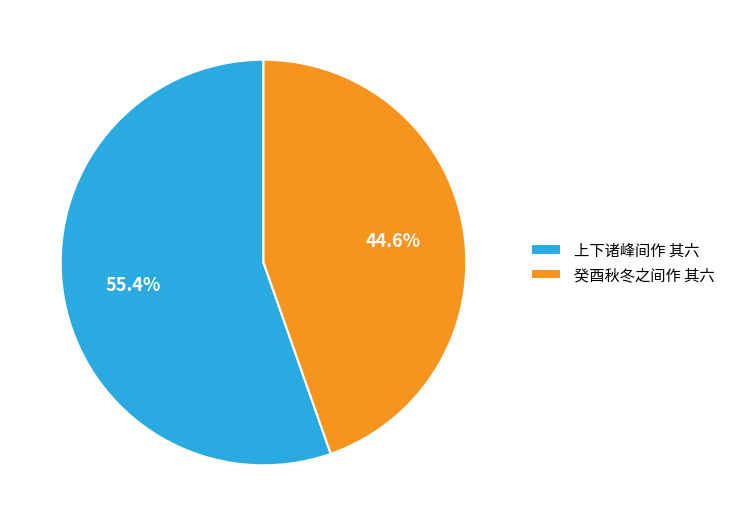

To the nearest percent, what percentage of the pie is 癸酉秋冬之间作 其六?

45%